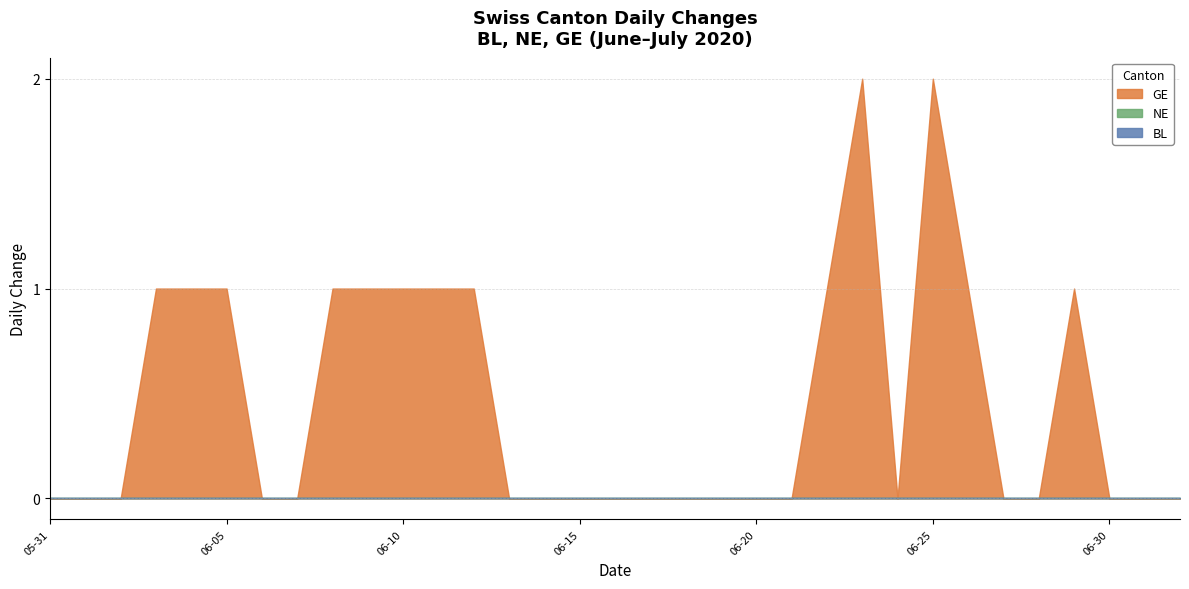

Between 2020-06-21 and 2020-06-13, which is larger?

2020-06-21